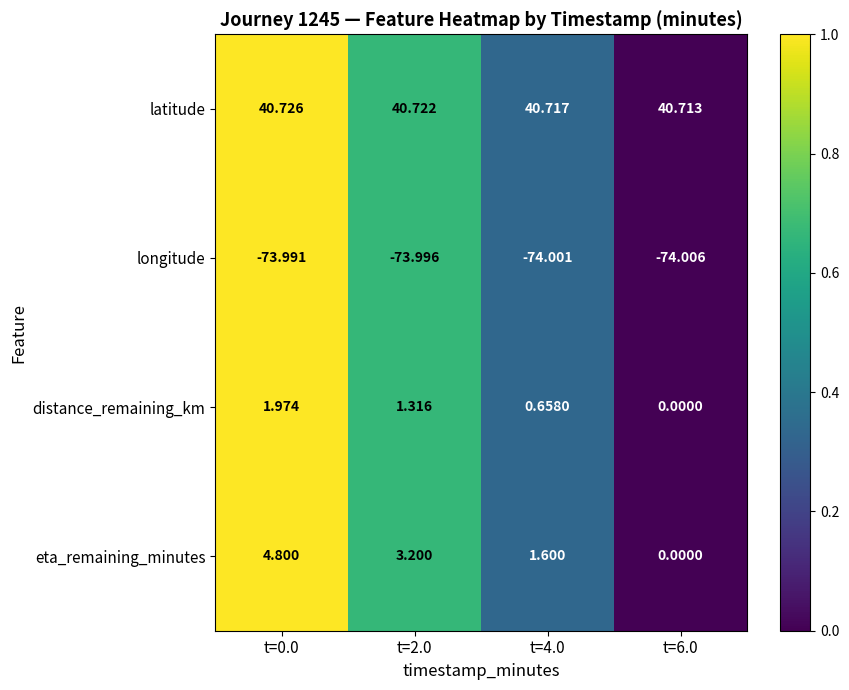

Between t=0.0 and t=6.0, which series saw the biggest shift?

eta_remaining_minutes